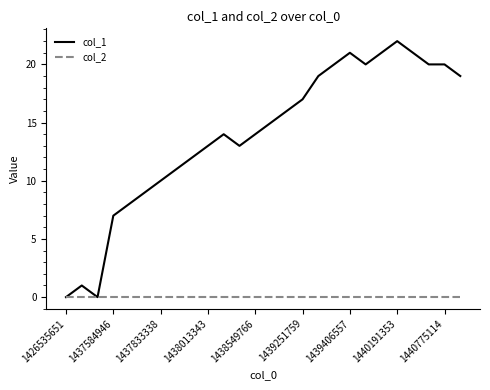

What is the maximum value shown in the chart?

22